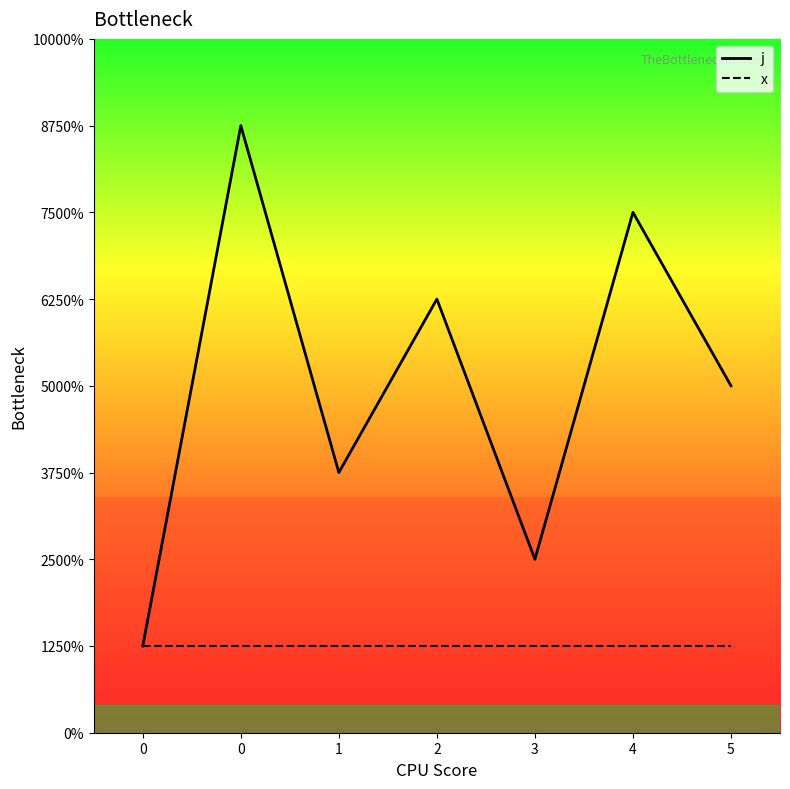

What is the smallest value displayed?

1